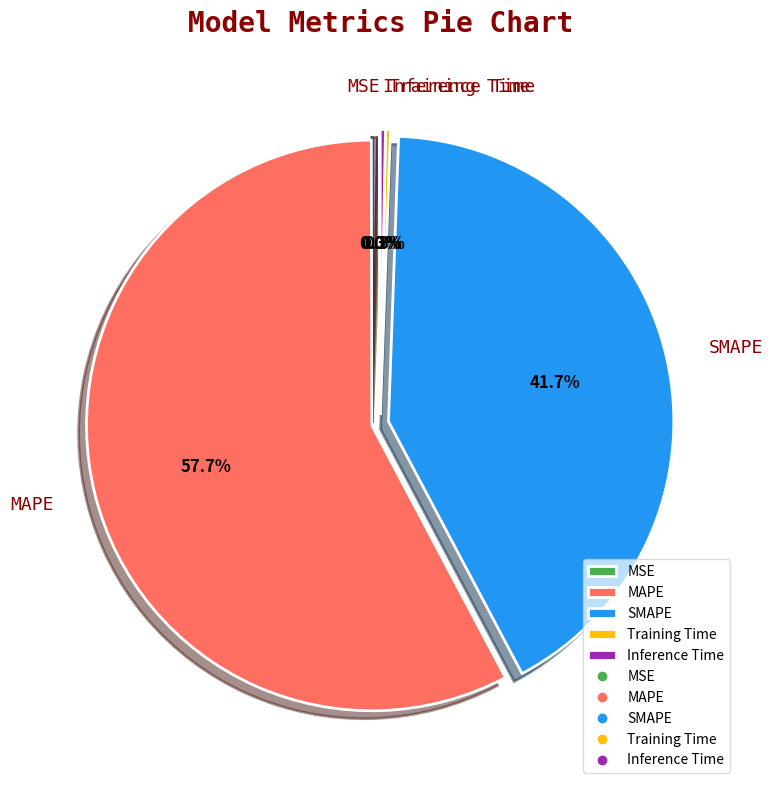

Which category accounts for the majority?

MAPE